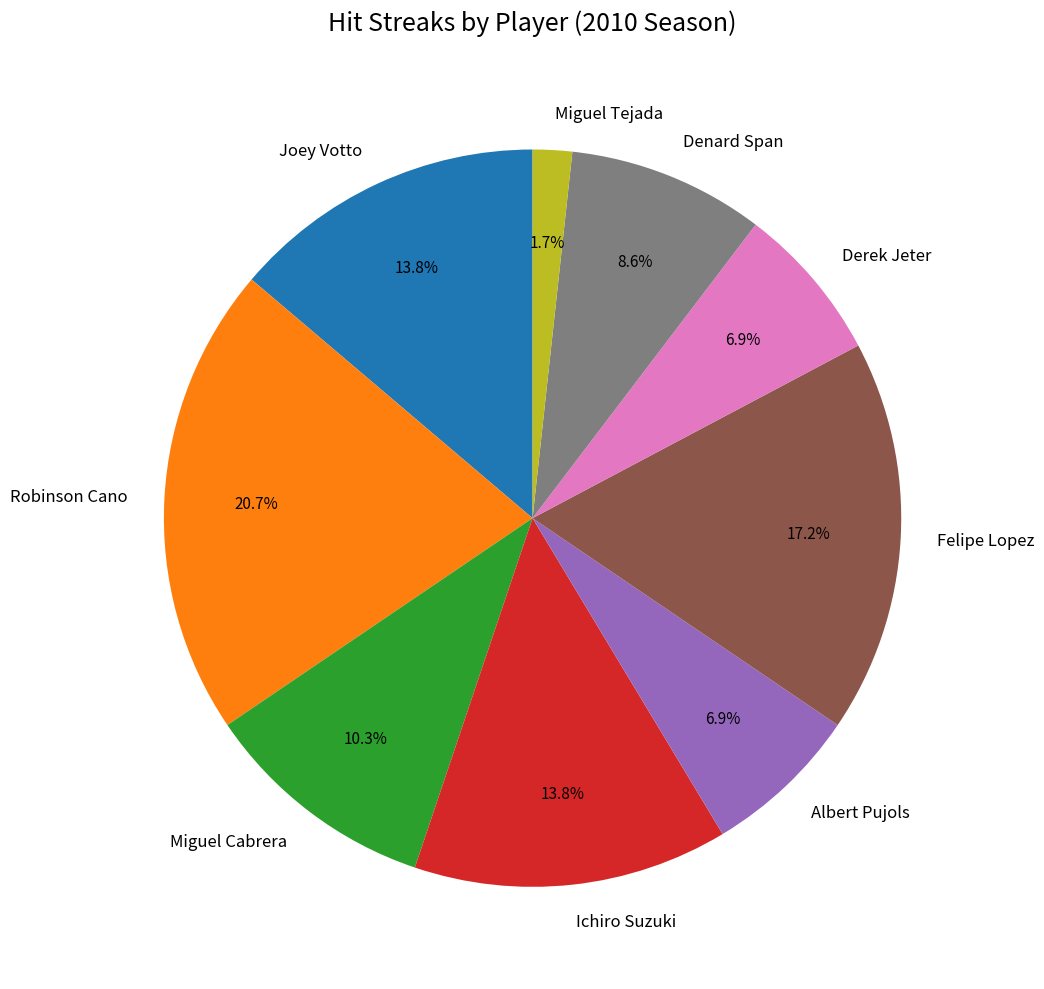

Which has a higher value, Denard Span or Albert Pujols?

Denard Span